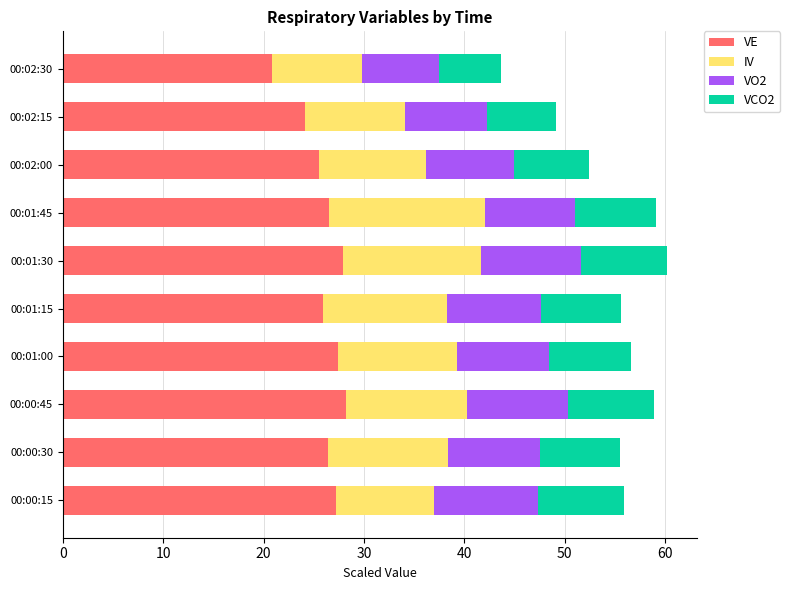

Is it true that VE equals 10.7 at 00:01:15?

False